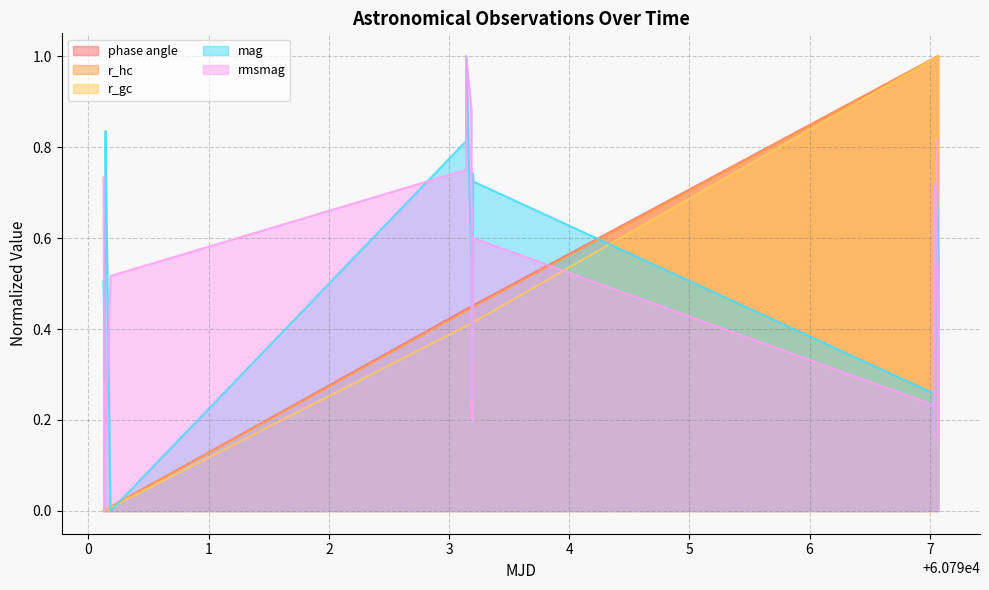

True or false: mag has more than 2 interior local peaks.

True